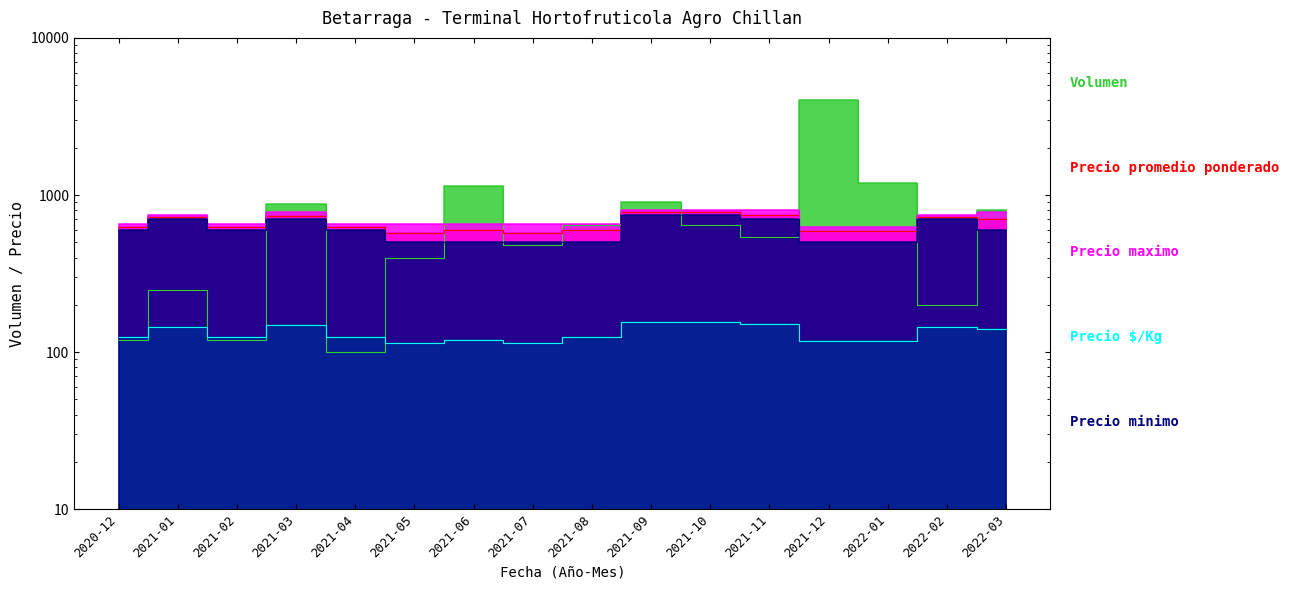

Which series has the largest range (max minus min)?

Volumen